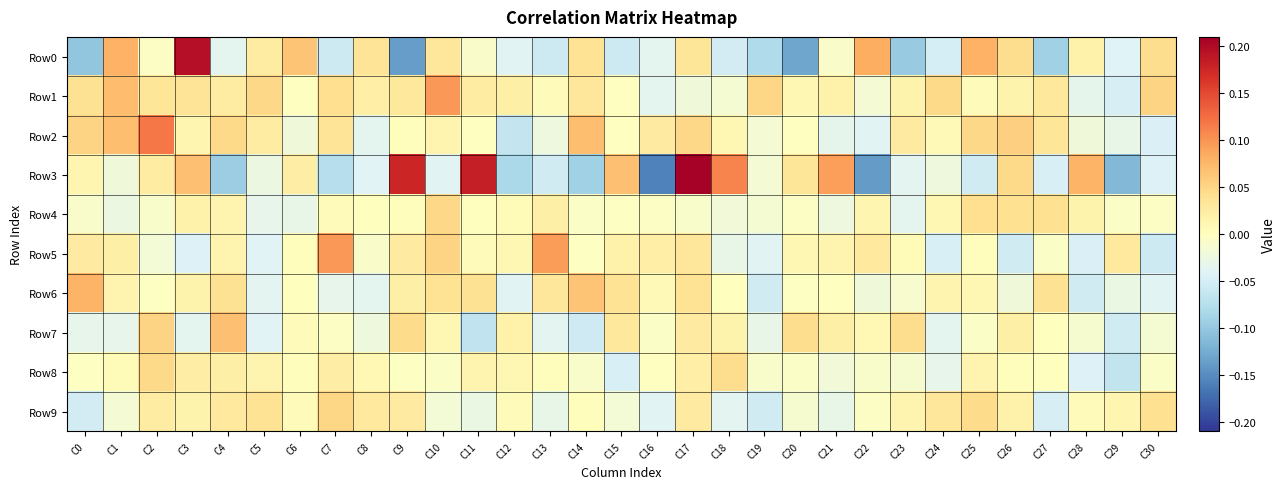

Reading left to right, transcribe all the data shown in this chart.

Row0: C0=-0.1	C1=0.1	C2=-0.0	C3=0.2	C4=-0.0	C5=0.0	C6=0.1	C7=-0.1	C8=0.0	C9=-0.1	C10=0.0	C11=-0.0	C12=-0.0	C13=-0.1	C14=0.0	C15=-0.1	C16=-0.0	C17=0.0	C18=-0.1	C19=-0.1	C20=-0.1	C21=-0.0	C22=0.1	C23=-0.1	C24=-0.1	C25=0.1	C26=0.0	C27=-0.1	C28=0.0	C29=-0.0	C30=0.0
Row1: C0=0.0	C1=0.1	C2=0.0	C3=0.0	C4=0.0	C5=0.0	C6=-0.0	C7=0.0	C8=0.0	C9=0.0	C10=0.1	C11=0.0	C12=0.0	C13=0.0	C14=0.0	C15=-0.0	C16=-0.0	C17=-0.0	C18=-0.0	C19=0.0	C20=0.0	C21=0.0	C22=-0.0	C23=0.0	C24=0.0	C25=0.0	C26=0.0	C27=0.0	C28=-0.0	C29=-0.0	C30=0.1
Row2: C0=0.1	C1=0.1	C2=0.1	C3=0.0	C4=0.0	C5=0.0	C6=-0.0	C7=0.0	C8=-0.0	C9=0.0	C10=0.0	C11=-0.0	C12=-0.1	C13=-0.0	C14=0.1	C15=-0.0	C16=0.0	C17=0.0	C18=0.0	C19=-0.0	C20=-0.0	C21=-0.0	C22=-0.0	C23=0.0	C24=0.0	C25=0.0	C26=0.1	C27=0.0	C28=-0.0	C29=-0.0	C30=-0.0
Row3: C0=0.0	C1=-0.0	C2=0.0	C3=0.1	C4=-0.1	C5=-0.0	C6=0.0	C7=-0.1	C8=-0.0	C9=0.2	C10=-0.0	C11=0.2	C12=-0.1	C13=-0.1	C14=-0.1	C15=0.1	C16=-0.2	C17=0.2	C18=0.1	C19=-0.0	C20=0.0	C21=0.1	C22=-0.1	C23=-0.0	C24=-0.0	C25=-0.1	C26=0.0	C27=-0.0	C28=0.1	C29=-0.1	C30=-0.0
Row4: C0=-0.0	C1=-0.0	C2=-0.0	C3=0.0	C4=0.0	C5=-0.0	C6=-0.0	C7=0.0	C8=0.0	C9=0.0	C10=0.0	C11=0.0	C12=0.0	C13=0.0	C14=-0.0	C15=-0.0	C16=-0.0	C17=-0.0	C18=-0.0	C19=-0.0	C20=-0.0	C21=-0.0	C22=0.0	C23=-0.0	C24=0.0	C25=0.0	C26=0.0	C27=0.0	C28=0.0	C29=-0.0	C30=-0.0
Row5: C0=0.0	C1=0.0	C2=-0.0	C3=-0.0	C4=0.0	C5=-0.0	C6=0.0	C7=0.1	C8=-0.0	C9=0.0	C10=0.1	C11=0.0	C12=0.0	C13=0.1	C14=-0.0	C15=0.0	C16=0.0	C17=0.0	C18=-0.0	C19=-0.0	C20=0.0	C21=0.0	C22=0.0	C23=0.0	C24=-0.0	C25=0.0	C26=-0.1	C27=-0.0	C28=-0.0	C29=0.0	C30=-0.1
Row6: C0=0.1	C1=0.0	C2=-0.0	C3=0.0	C4=0.0	C5=-0.0	C6=0.0	C7=-0.0	C8=-0.0	C9=0.0	C10=0.0	C11=0.0	C12=-0.0	C13=0.0	C14=0.1	C15=0.0	C16=0.0	C17=0.0	C18=0.0	C19=-0.1	C20=-0.0	C21=-0.0	C22=-0.0	C23=-0.0	C24=0.0	C25=0.0	C26=-0.0	C27=0.0	C28=-0.1	C29=-0.0	C30=-0.0
Row7: C0=-0.0	C1=-0.0	C2=0.1	C3=-0.0	C4=0.1	C5=-0.0	C6=0.0	C7=-0.0	C8=-0.0	C9=0.0	C10=0.0	C11=-0.1	C12=0.0	C13=-0.0	C14=-0.1	C15=0.0	C16=-0.0	C17=0.0	C18=0.0	C19=-0.0	C20=0.0	C21=0.0	C22=0.0	C23=0.0	C24=-0.0	C25=-0.0	C26=0.0	C27=0.0	C28=-0.0	C29=-0.1	C30=-0.0
Row8: C0=-0.0	C1=0.0	C2=0.0	C3=0.0	C4=0.0	C5=0.0	C6=0.0	C7=0.0	C8=0.0	C9=-0.0	C10=-0.0	C11=0.0	C12=0.0	C13=0.0	C14=-0.0	C15=-0.0	C16=-0.0	C17=0.0	C18=0.0	C19=-0.0	C20=-0.0	C21=-0.0	C22=-0.0	C23=-0.0	C24=-0.0	C25=0.0	C26=0.0	C27=0.0	C28=-0.0	C29=-0.1	C30=-0.0
Row9: C0=-0.1	C1=-0.0	C2=0.0	C3=0.0	C4=0.0	C5=0.0	C6=0.0	C7=0.0	C8=0.0	C9=0.0	C10=-0.0	C11=-0.0	C12=0.0	C13=-0.0	C14=0.0	C15=-0.0	C16=-0.0	C17=0.0	C18=-0.0	C19=-0.1	C20=-0.0	C21=-0.0	C22=-0.0	C23=0.0	C24=0.0	C25=0.0	C26=0.0	C27=-0.0	C28=0.0	C29=0.0	C30=0.0